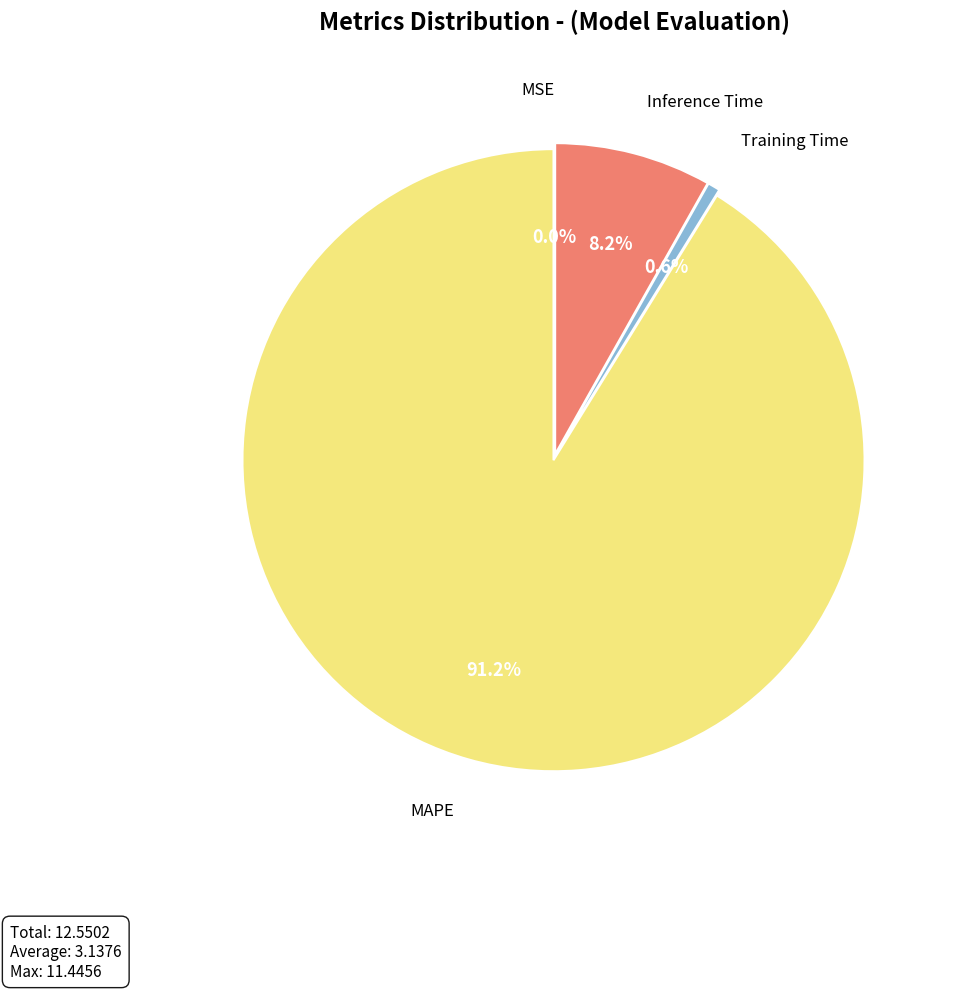

Is there a majority slice in this chart?

Yes